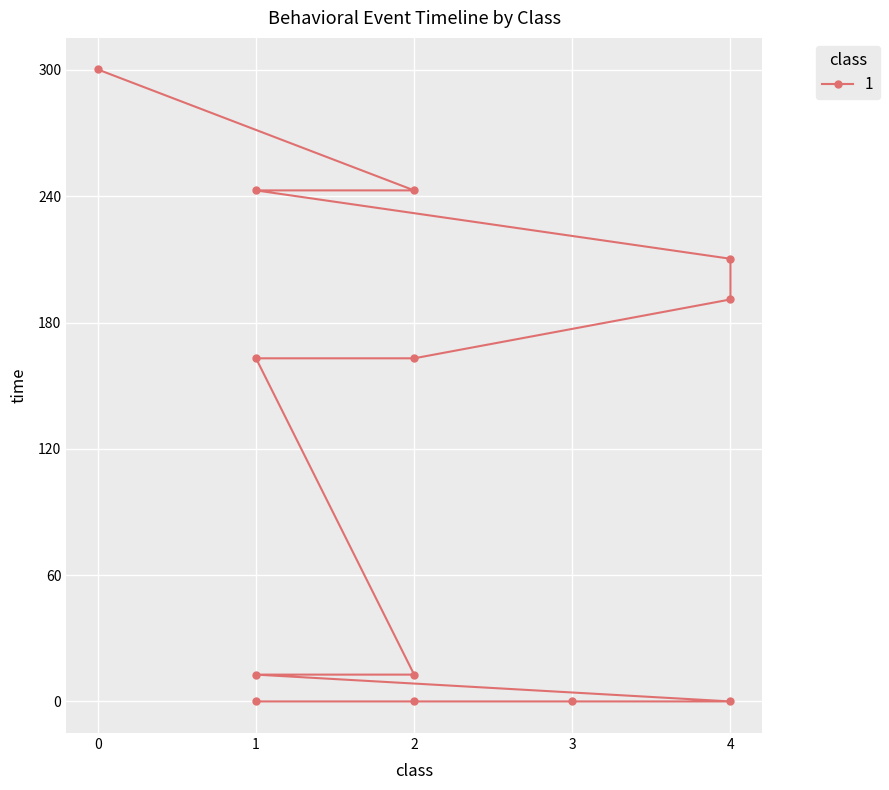

What is the difference between the maximum and minimum values?

300.2